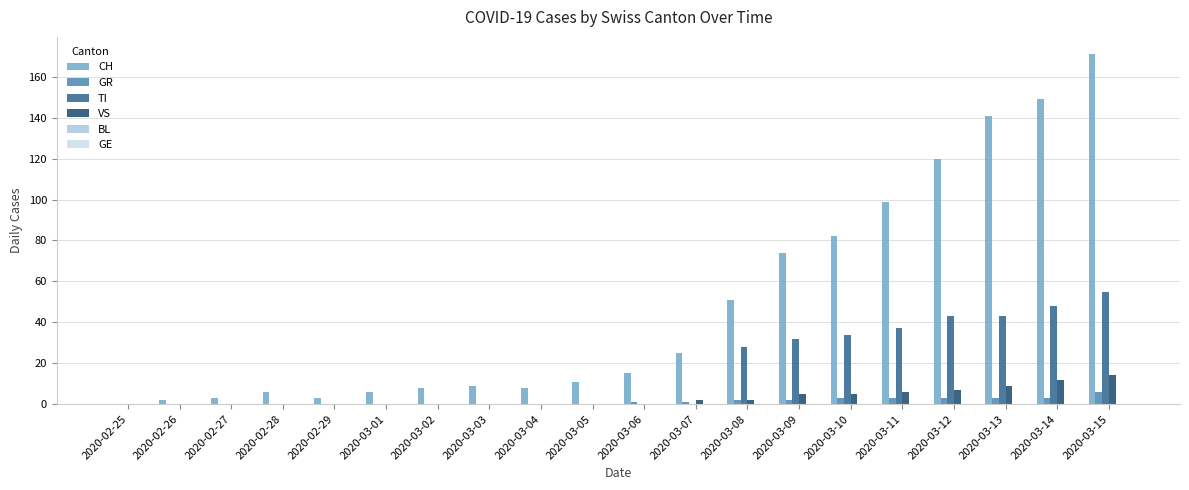

How many groups of bars are there?

20